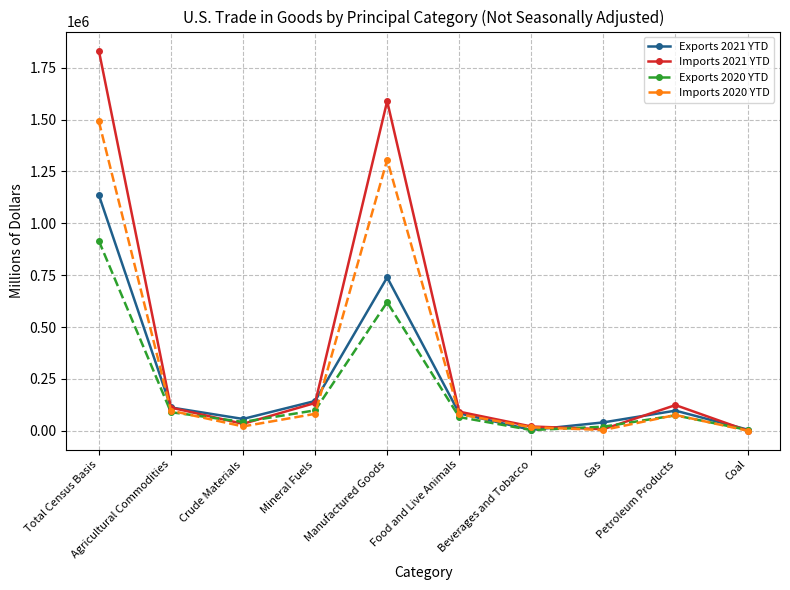

What is the average value of the Imports 2020 YTD series?

317482